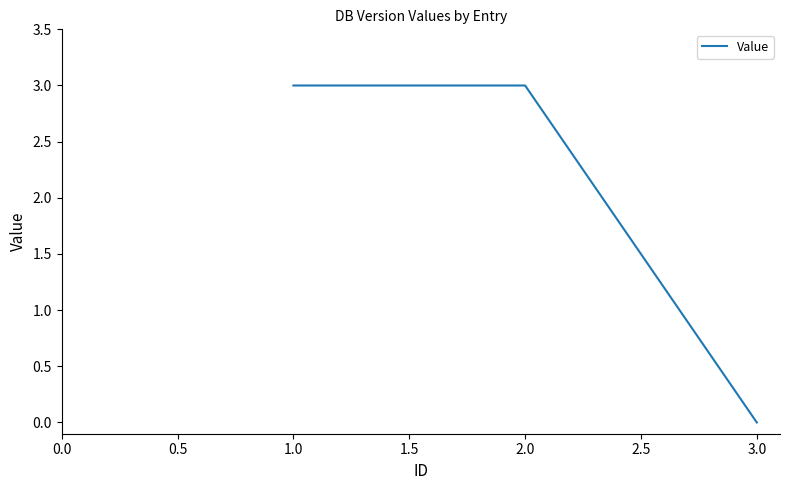

How many distinct data groups are displayed?

1